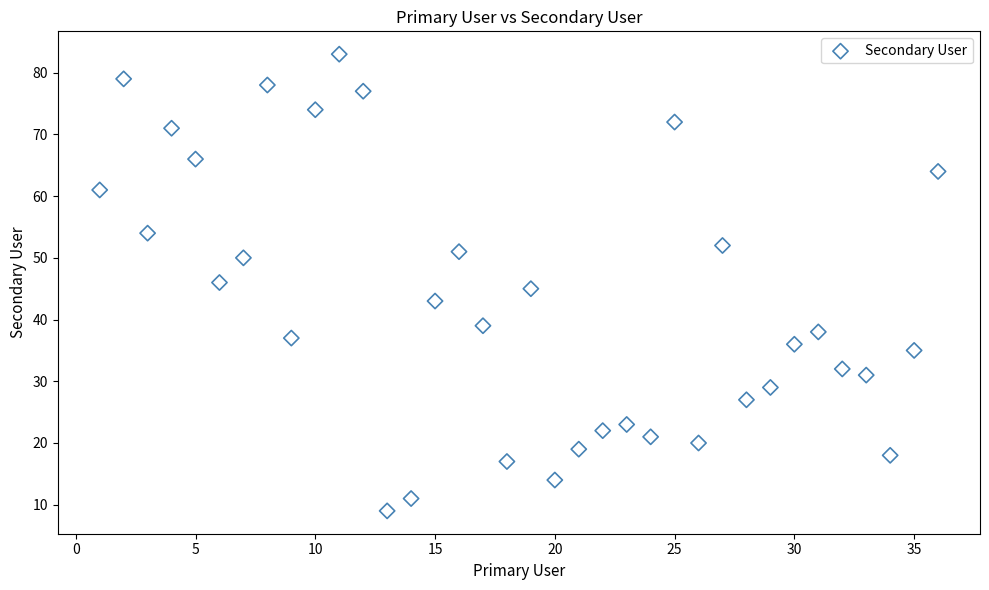

What is the range of X values (max minus min)?

35